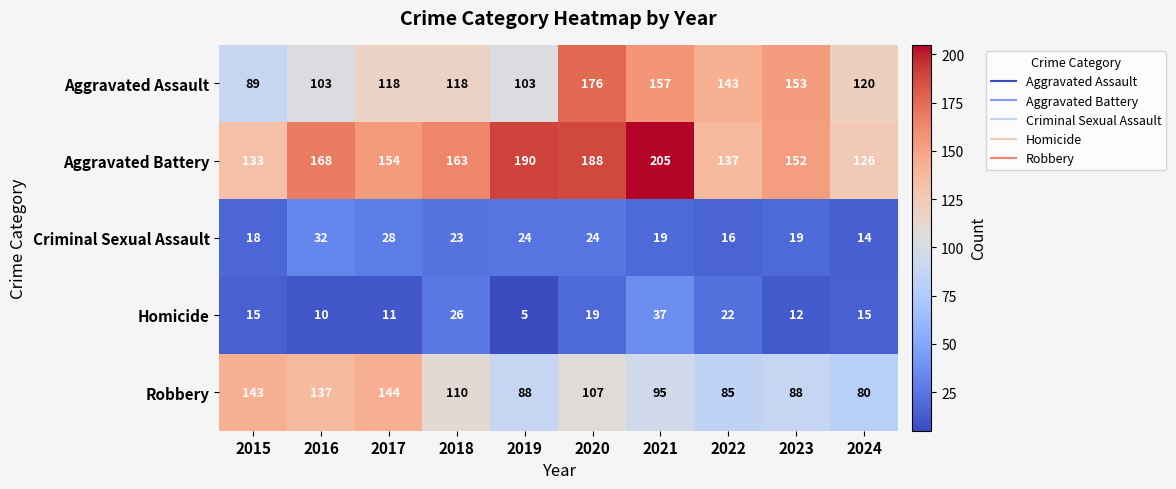

What is the total value across all series at 2024?

355